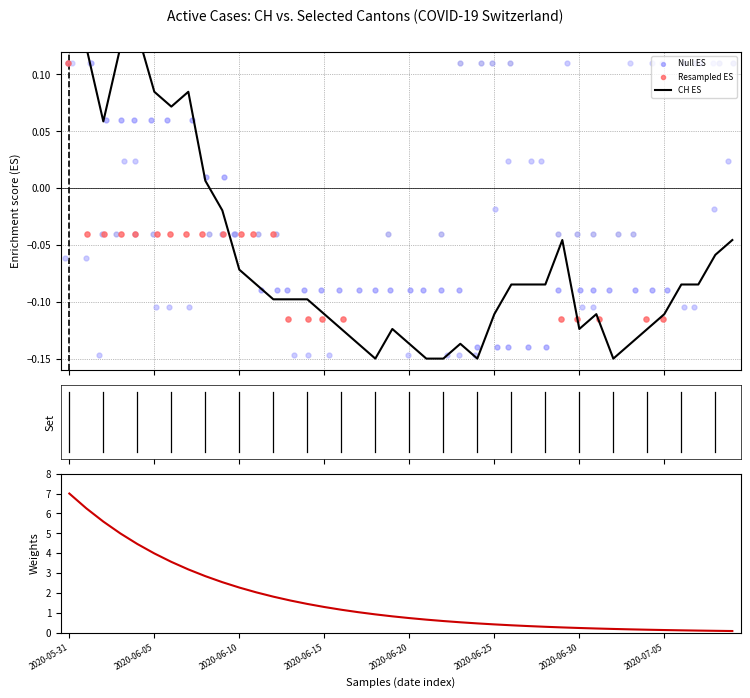

Which series contains the highest Y value?

Weights